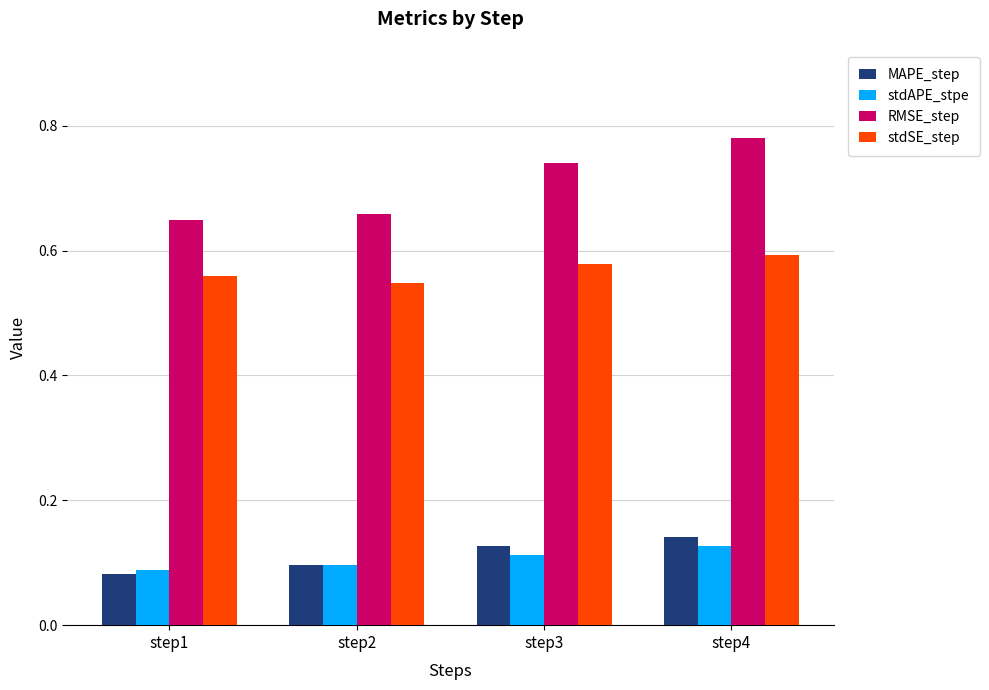

How many stdAPE_stpe values are between 0 and 1?

4